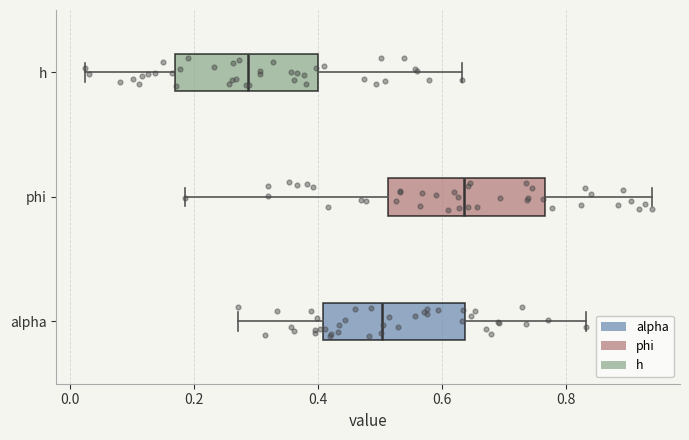

Which box has the furthest to the right median line?

phi